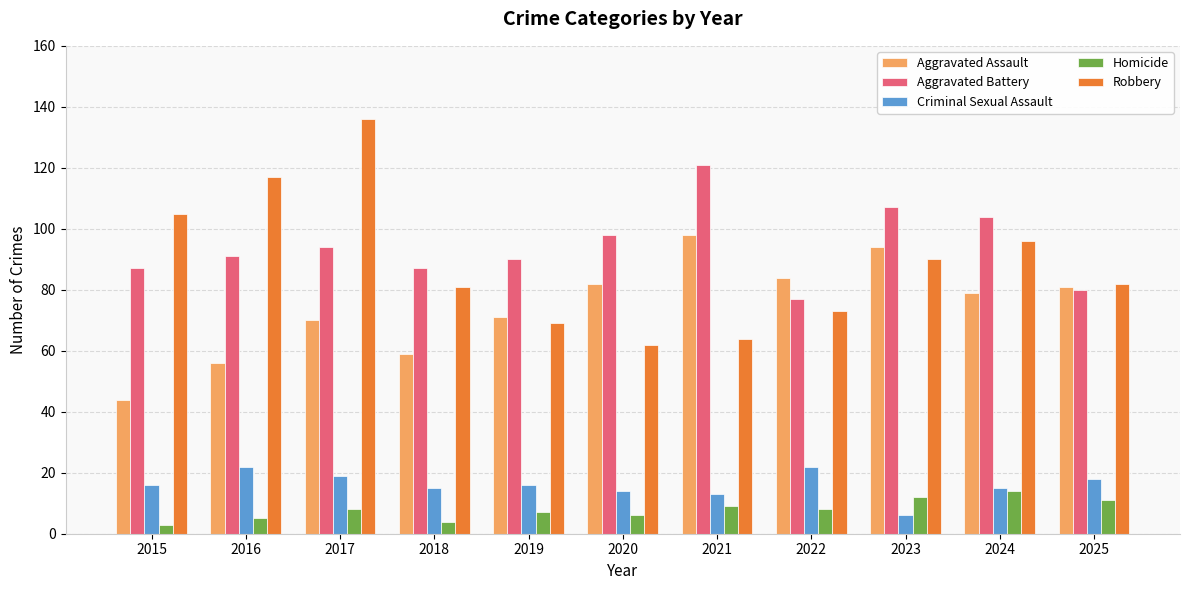

Which series has the largest range (max minus min)?

Robbery